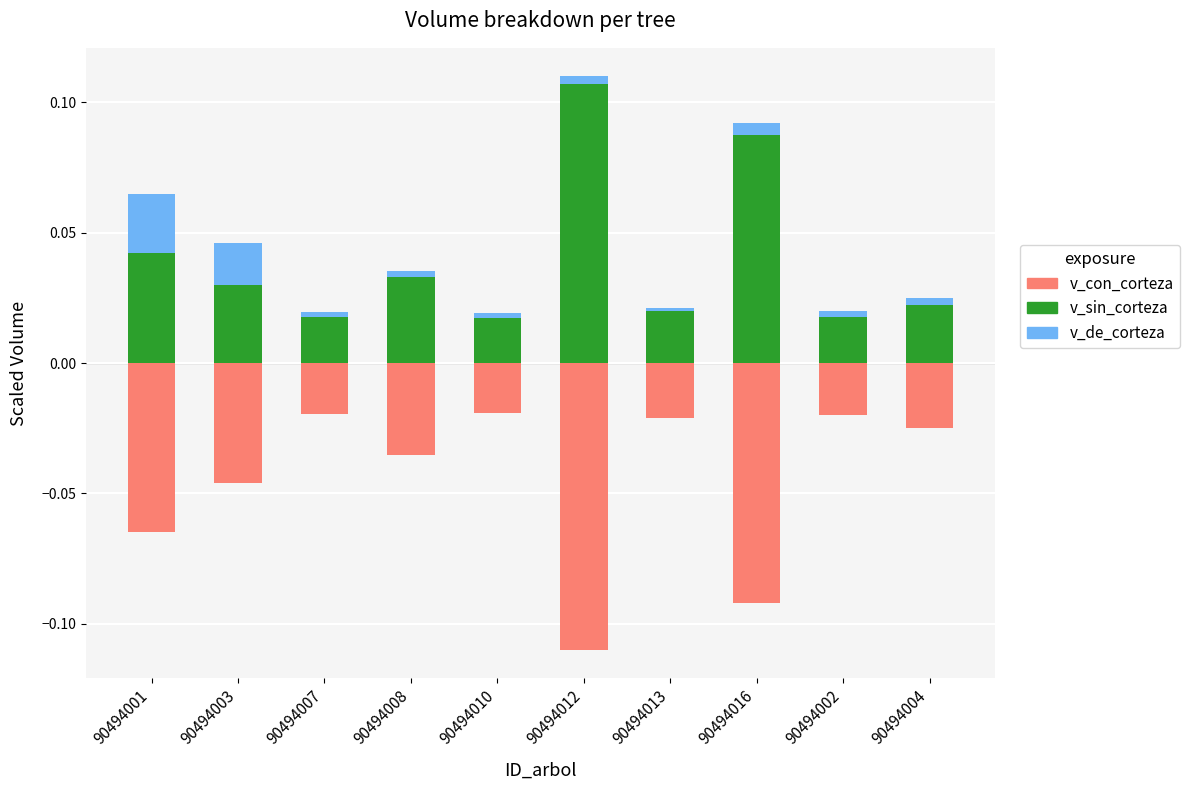

Reading left to right, transcribe all the data shown in this chart.

v_con_corteza: -0.1	-0.0	-0.0	-0.0	-0.0	-0.1	-0.0	-0.1	-0.0	-0.0
v_sin_corteza: 0.0	0.0	0.0	0.0	0.0	0.1	0.0	0.1	0.0	0.0
v_de_corteza: 0.0	0.0	0.0	0.0	0.0	0.0	0.0	0.0	0.0	0.0